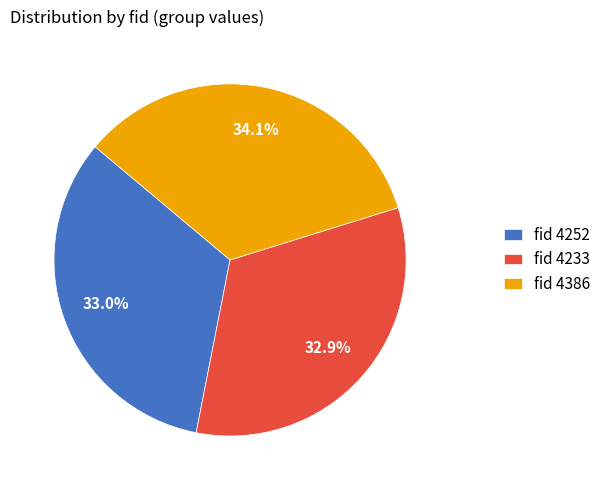

Count the number of slices in the pie.

3